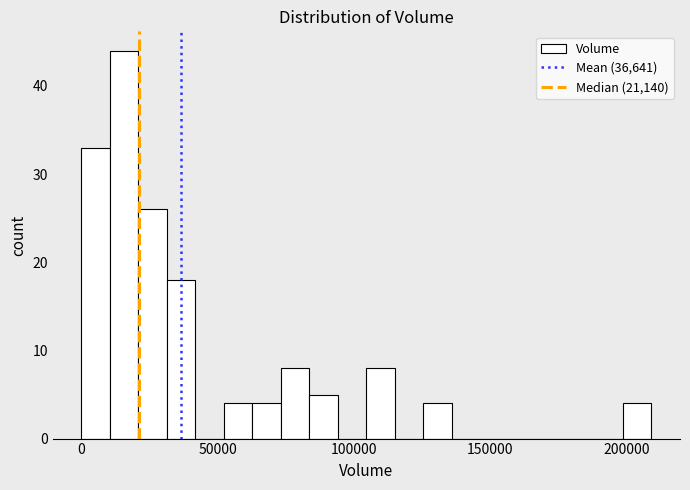

Read against the x-axis, roughly where is the centre of the tallest bar?

15000